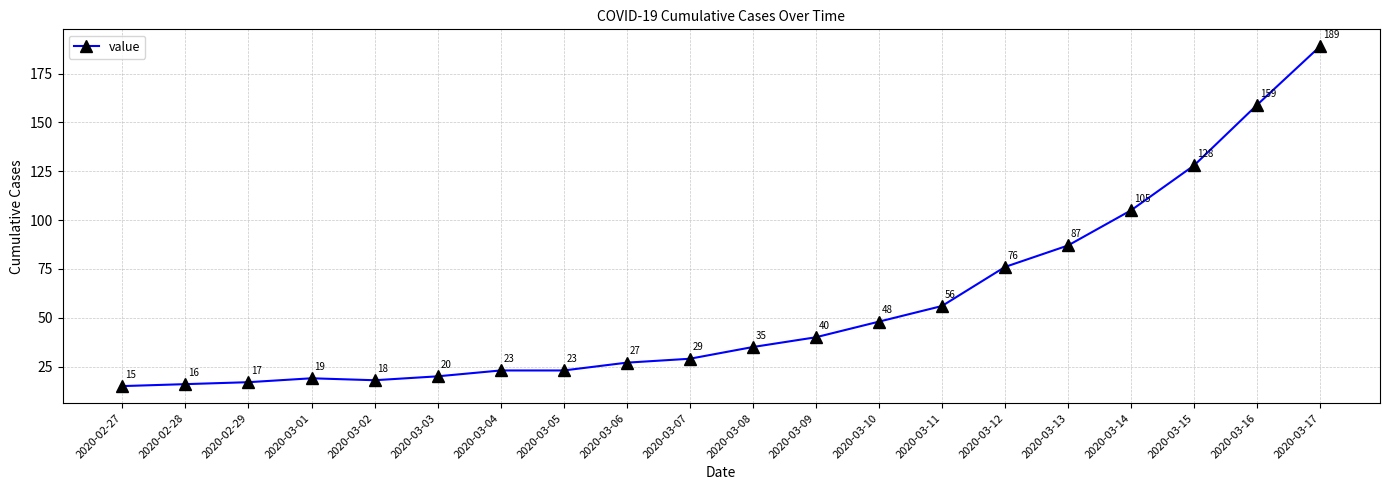

What is the difference between the values at 2020-03-08 and 2020-02-27?

20